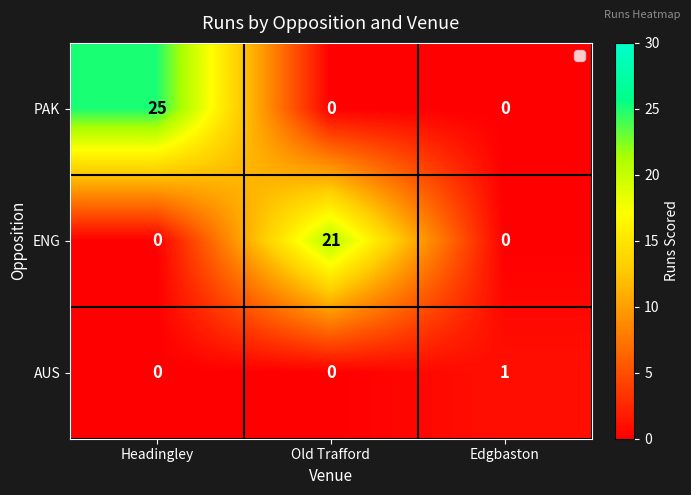

True or false: PAK has a value of 25 at Headingley.

True